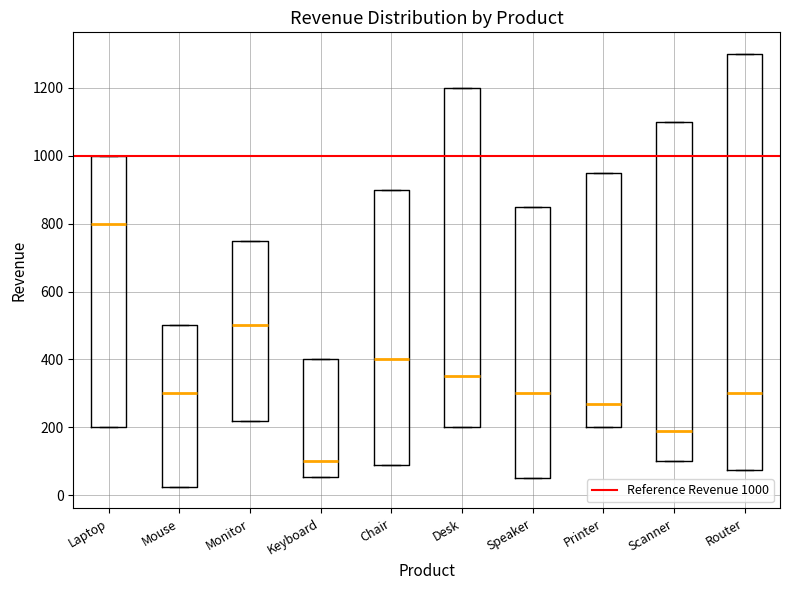

Comparing the boxes themselves (not the whiskers), which one is the tallest?

Router